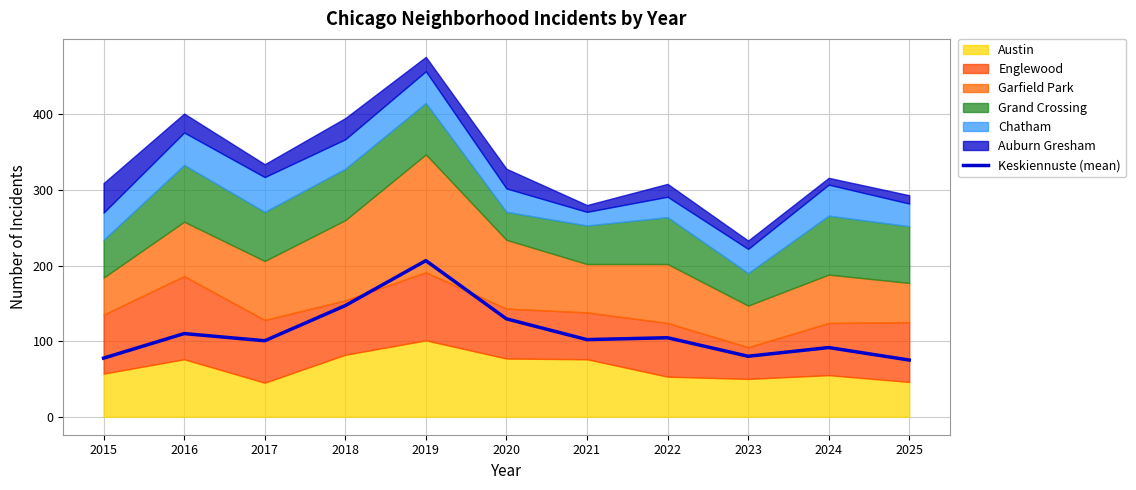

How many data points does each series have?

11